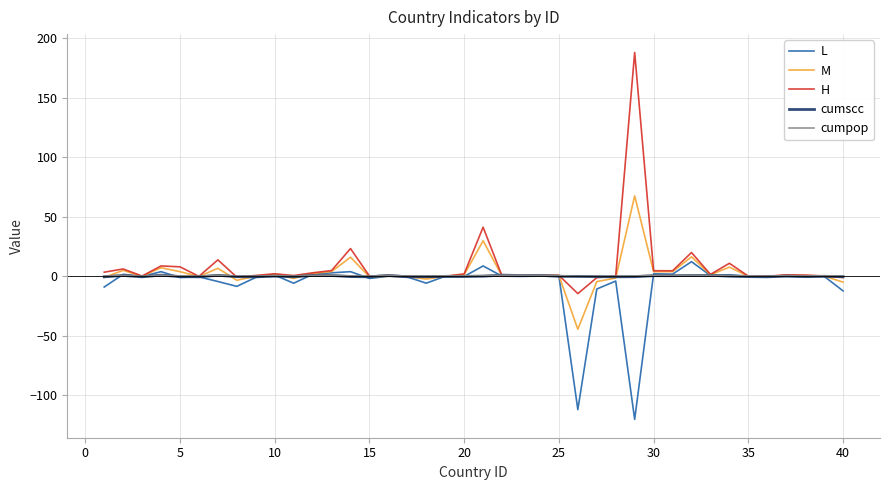

What is the smallest value displayed?

-120.2